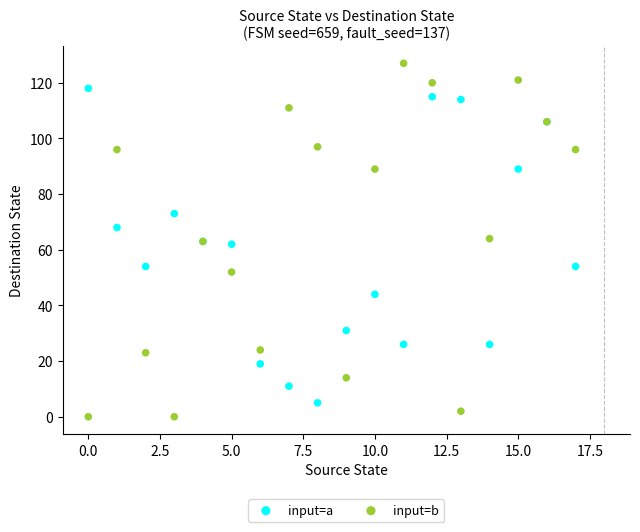

Which series reaches the minimum Y coordinate?

input=b